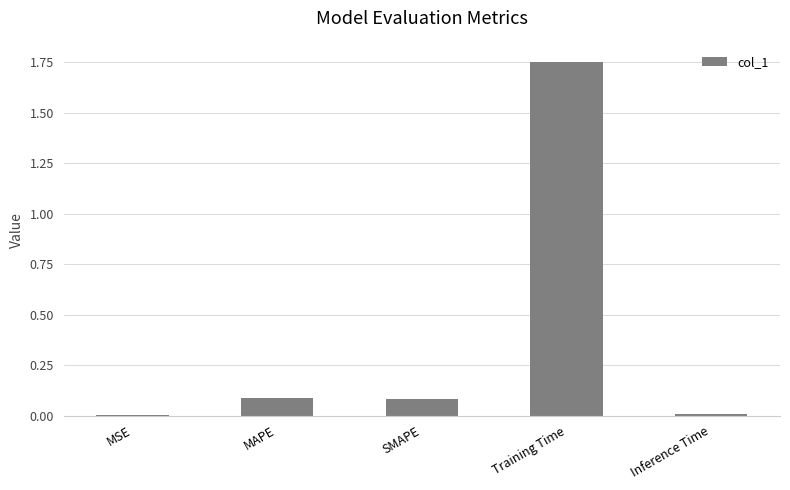

The value at SMAPE is 0.1. True or false?

True